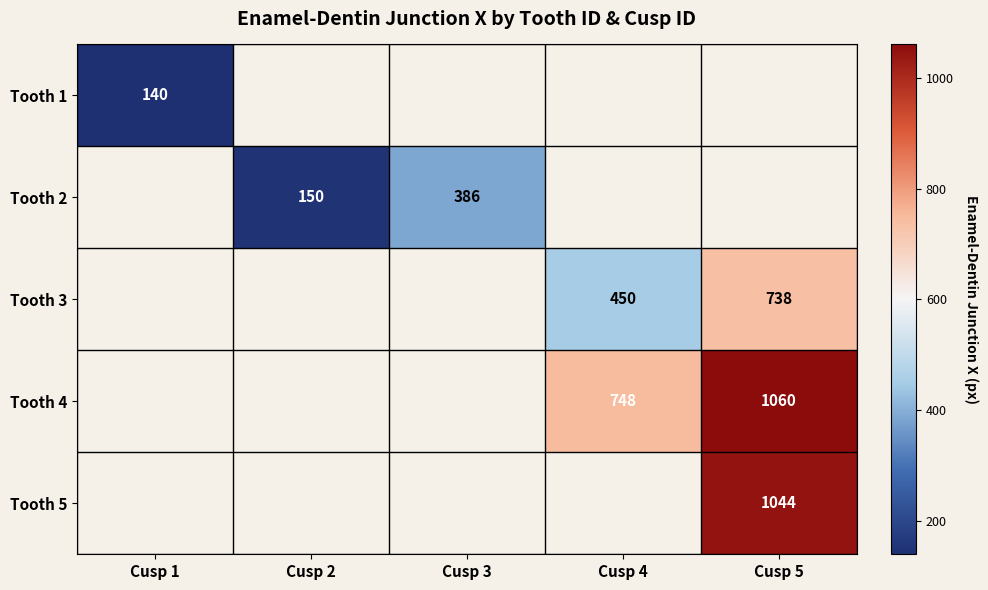

Is it true that Tooth 3 equals 450 at Cusp 4?

True